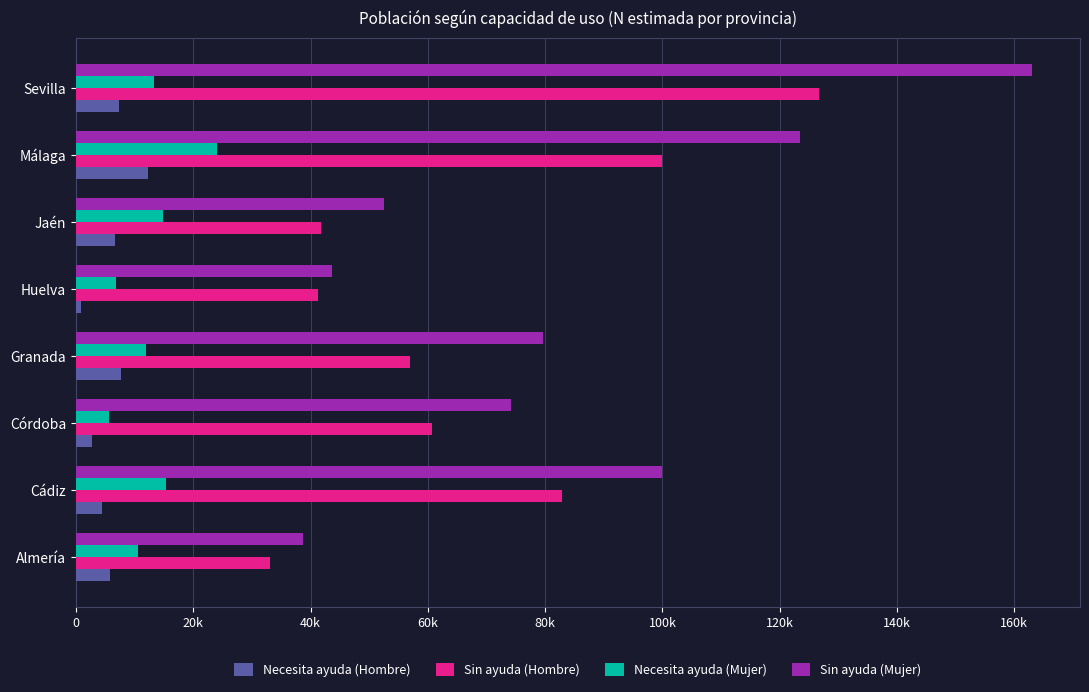

What are all the series names shown in the legend?

Necesita ayuda (Hombre), Sin ayuda (Hombre), Necesita ayuda (Mujer), Sin ayuda (Mujer)